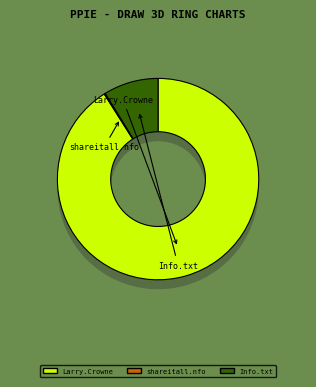

How much of the chart is everything except Larry.Crowne.2011.SWESUB.DVDRip.XviD?

9.0%